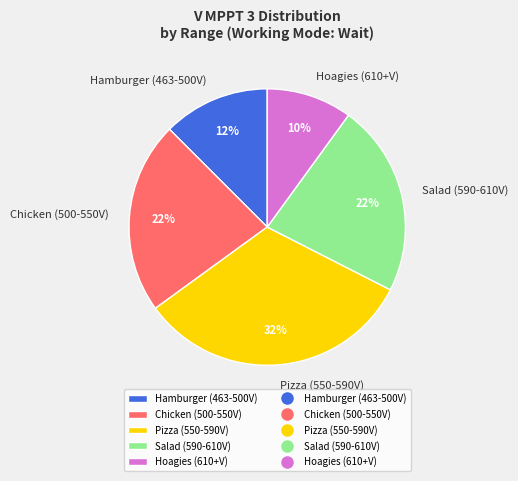

Do Hoagies (610+V) and Chicken (500-550V) together represent more than half of the pie?

No